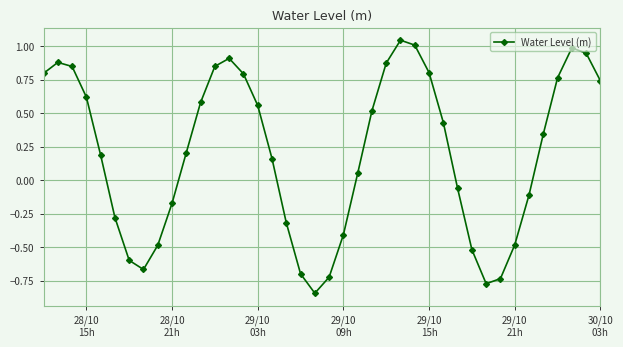

What is the value of the 24th point from the left?

0.5